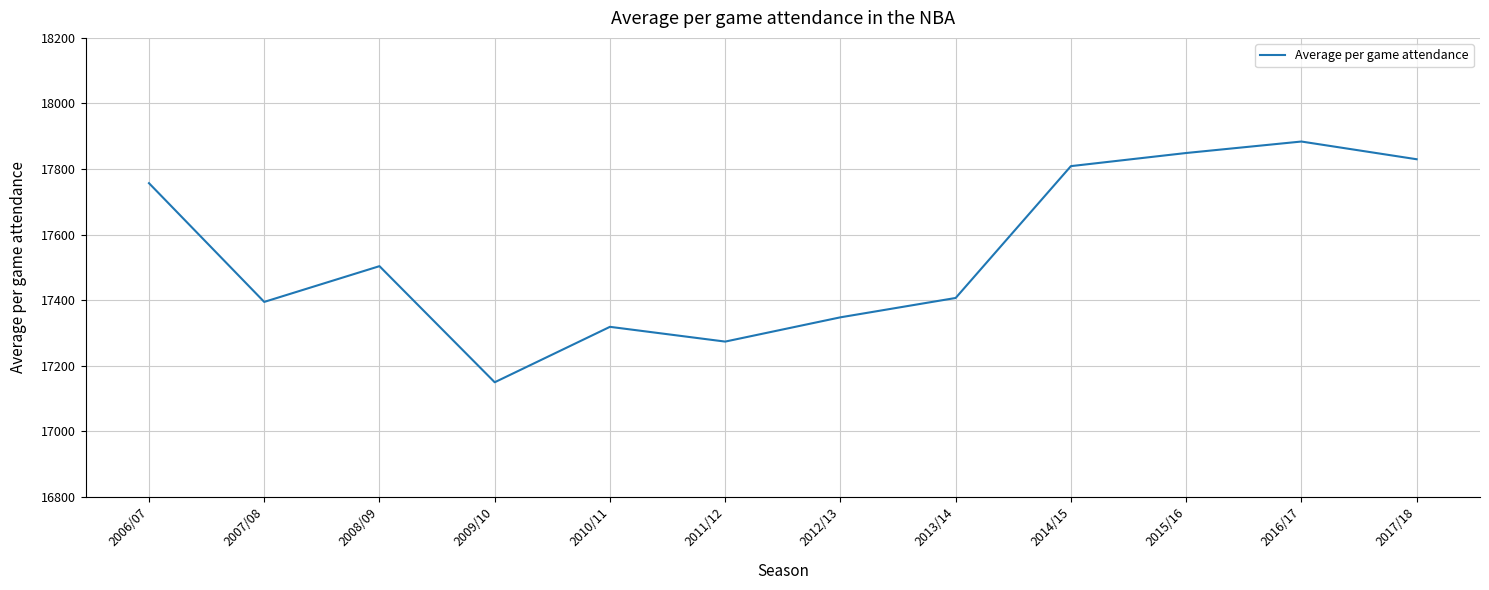

Which label corresponds to the largest value in the chart?

2016/17